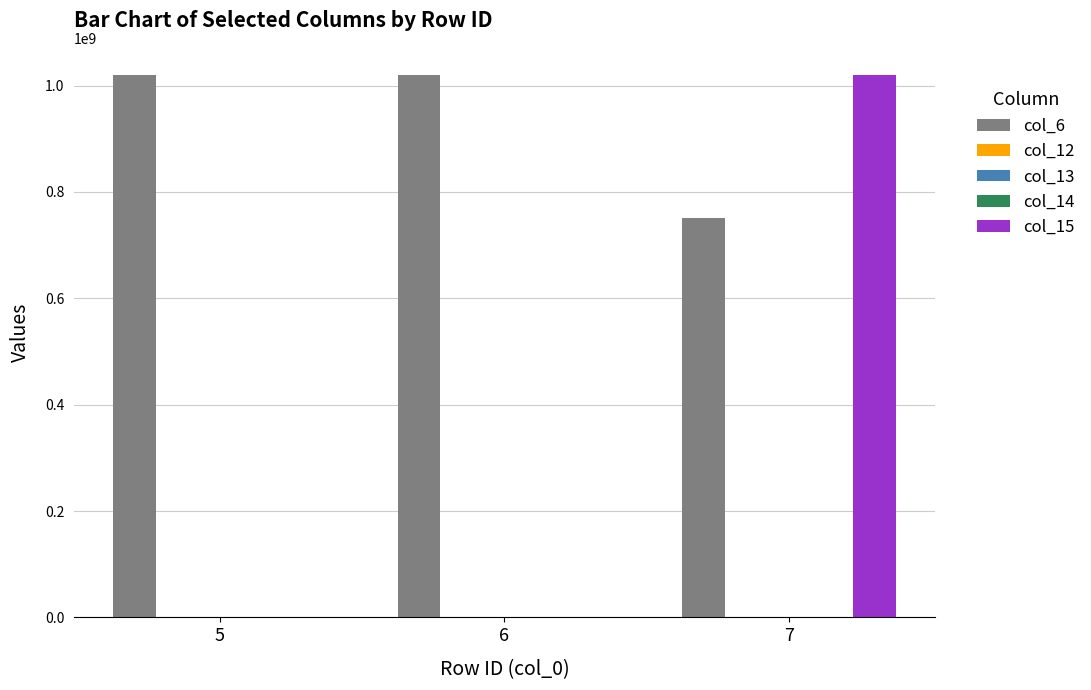

At which category is the sum across all series the highest?

7